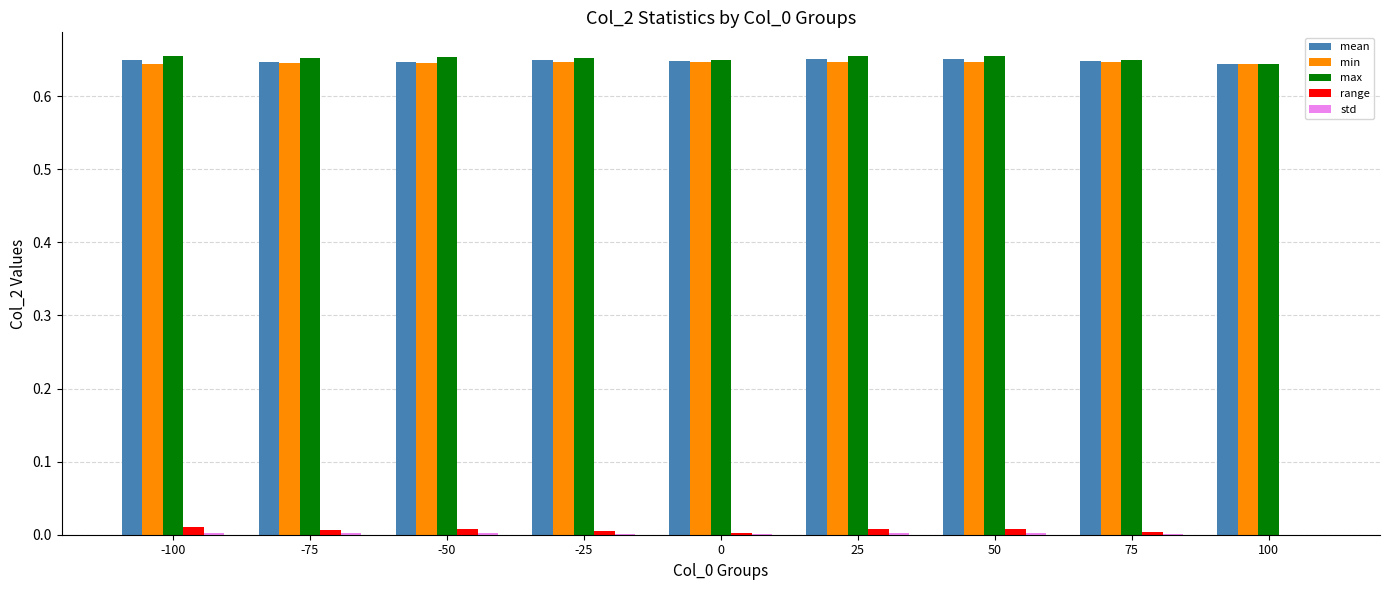

The value of range at 50 is 0.0. True or false?

True